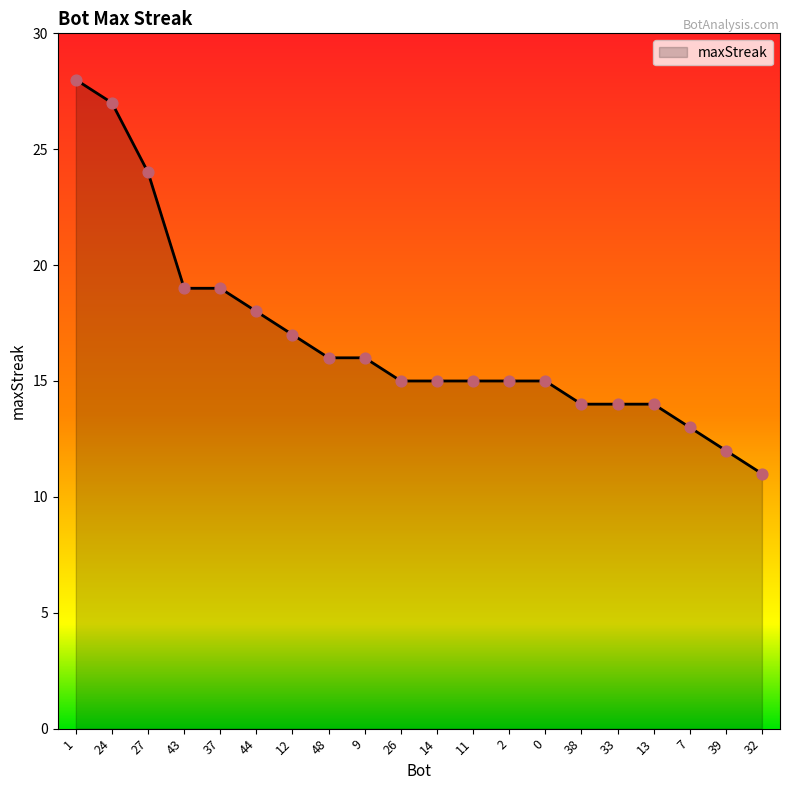

Between 32 and 37, which is larger?

37